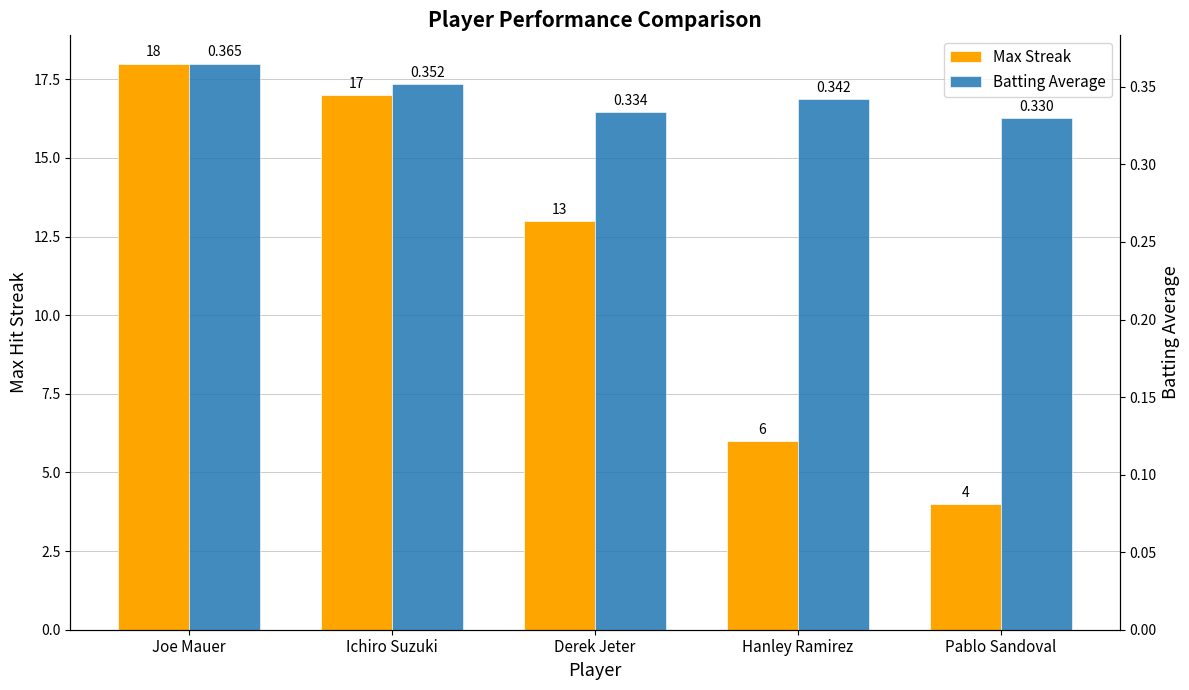

What is the label of the 3rd bar from the left?

Derek Jeter